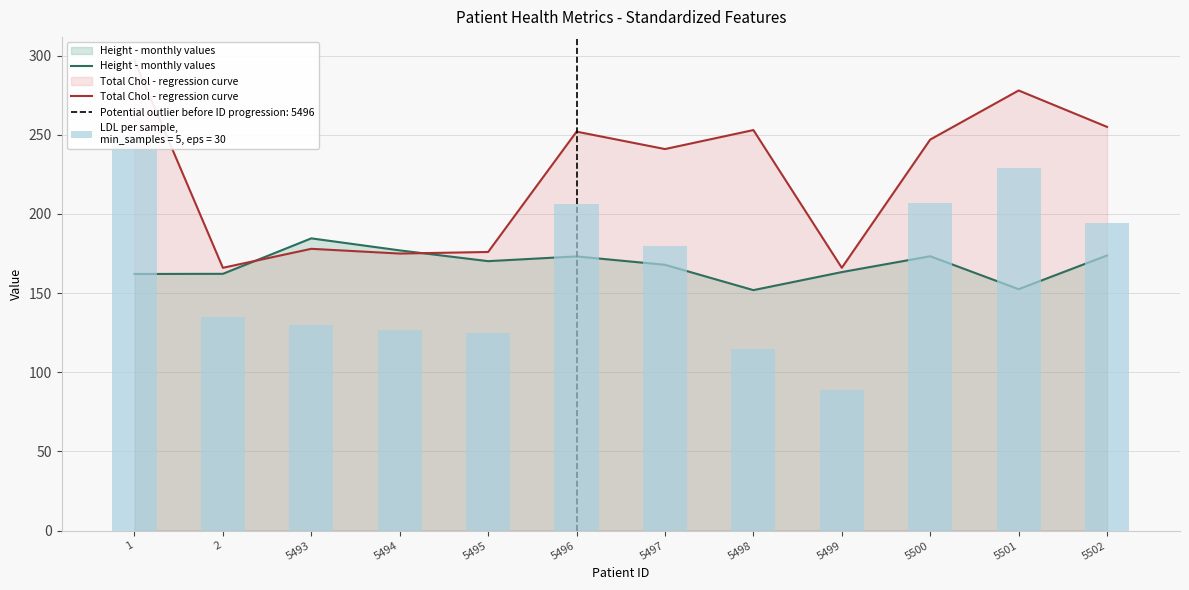

Which series has the widest spread of values?

Total Chol - regression curve